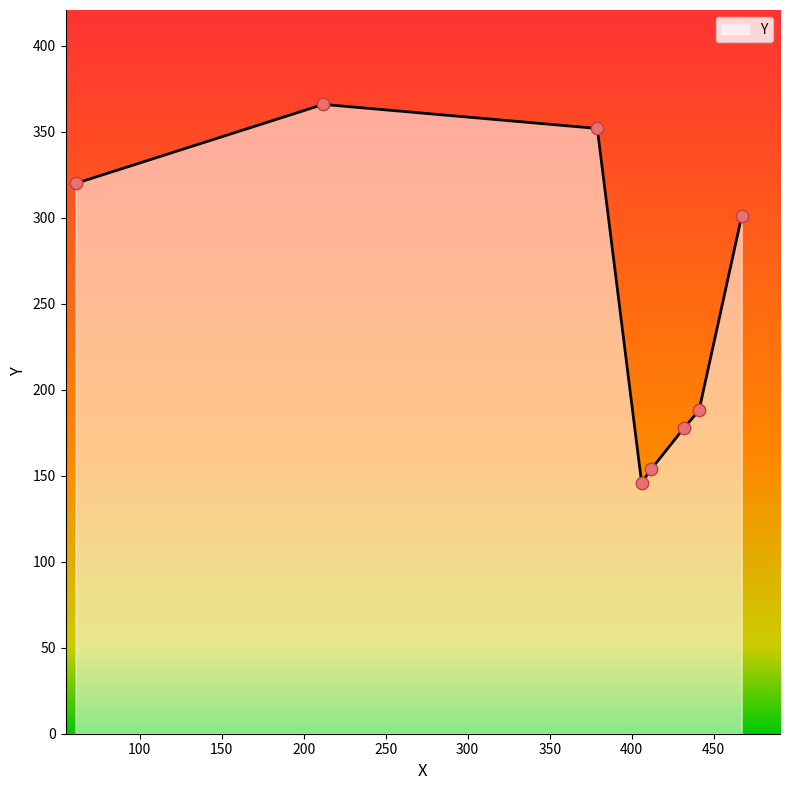

True or false: the data has more than 0 interior local peaks.

True